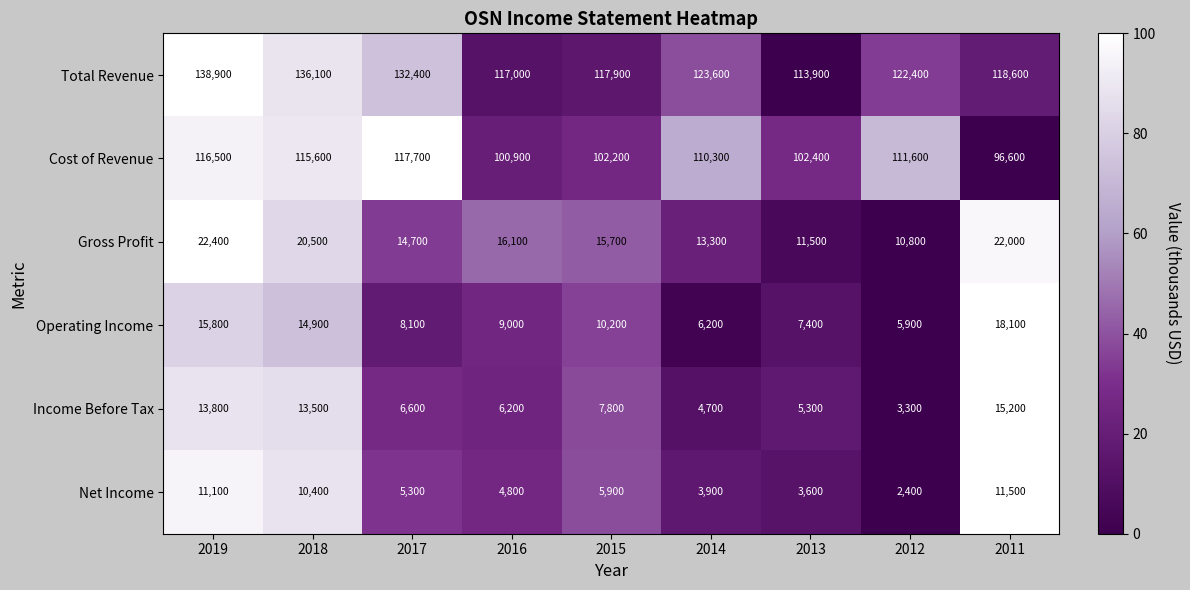

What is the average value of the Cost of Revenue series?

108200